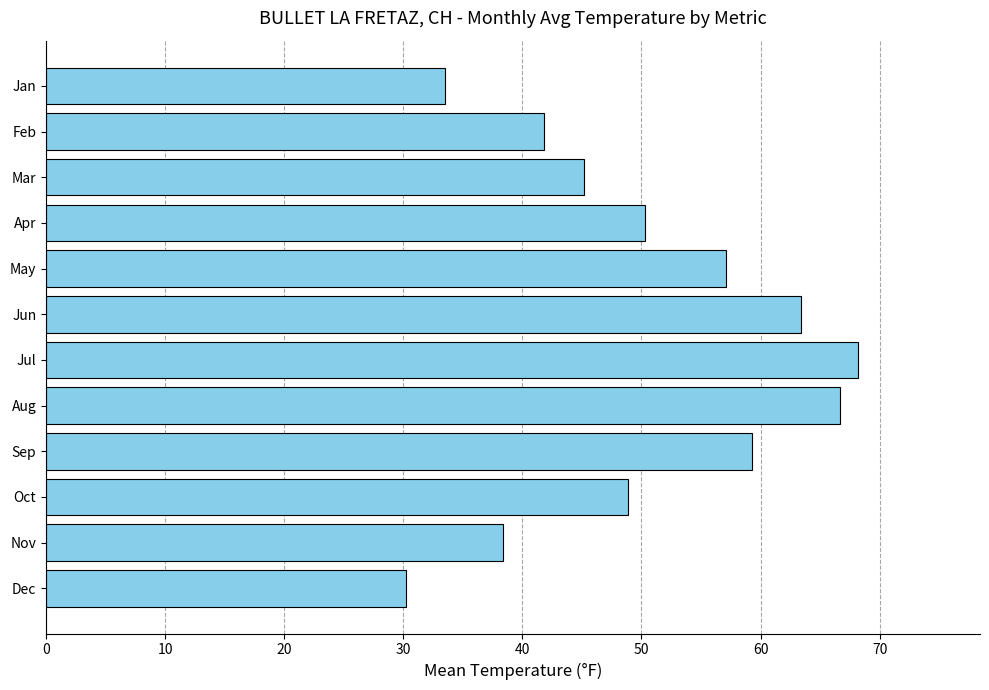

What is the greatest value displayed?

68.2